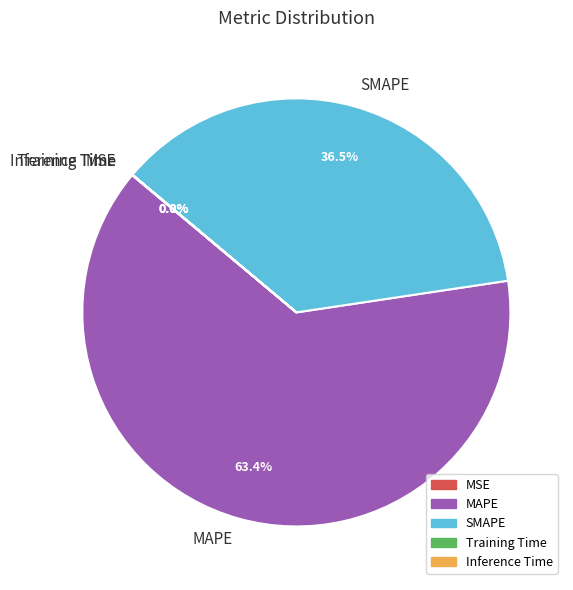

Is there a majority slice in this chart?

Yes